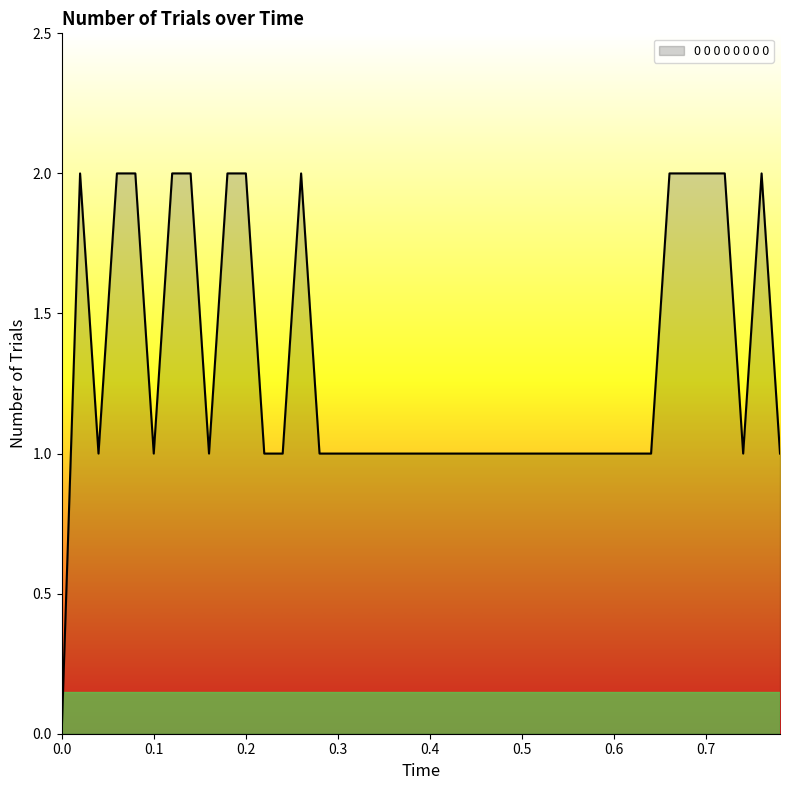

What is the average value?

1